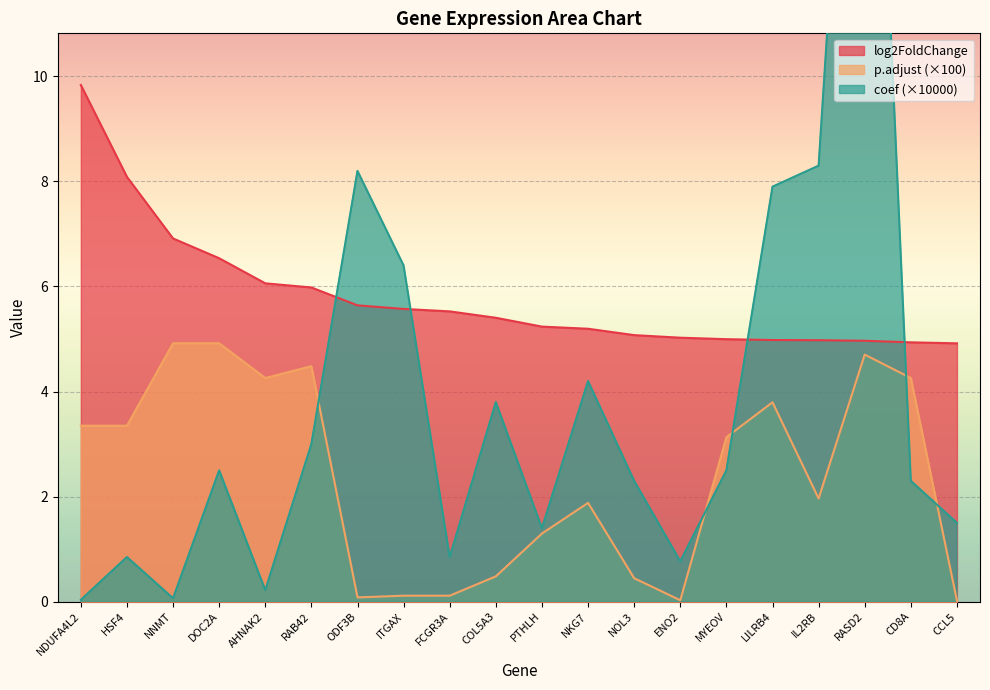

Does the chart display data point markers on the line(s)?

No